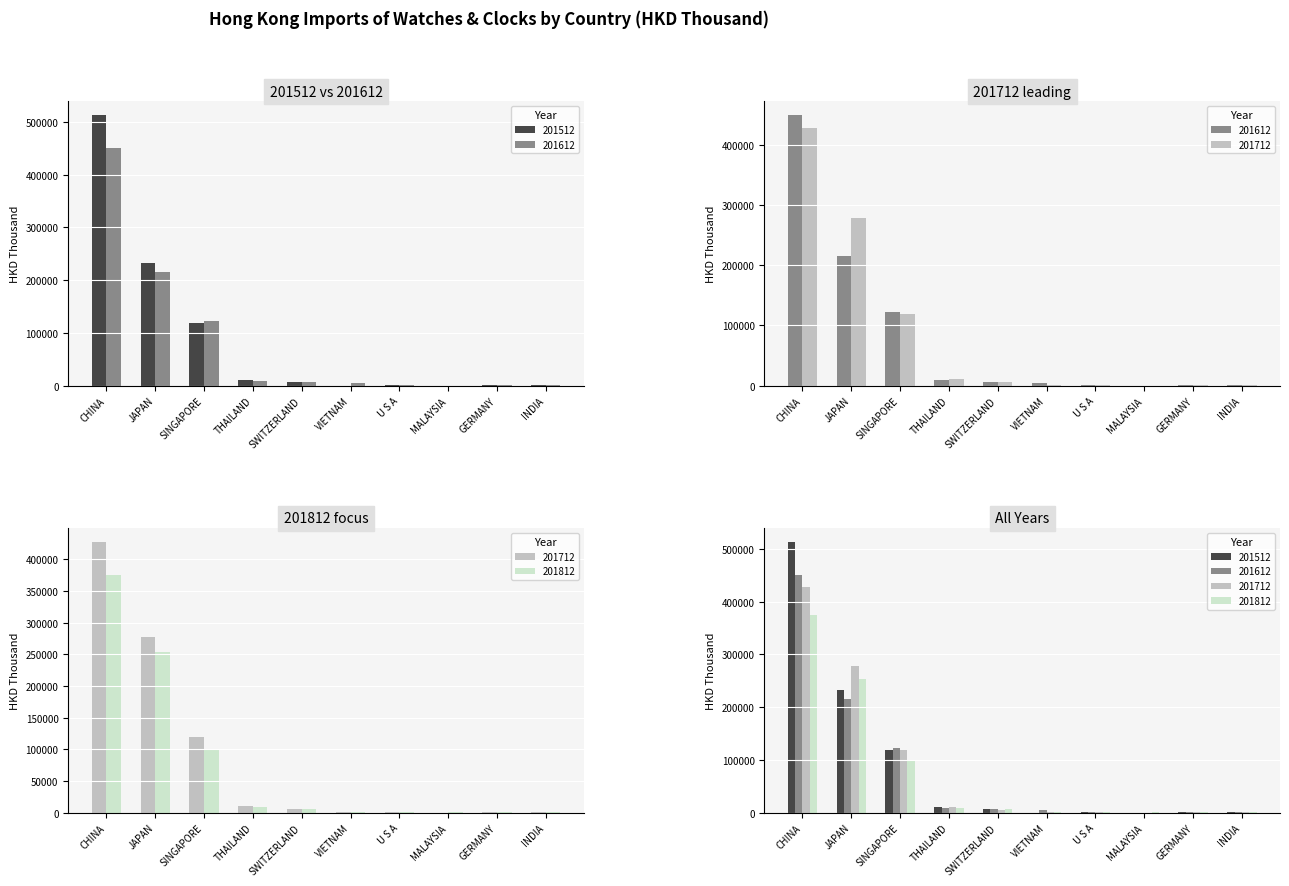

At how many categories does at least one series exceed 399688?

1